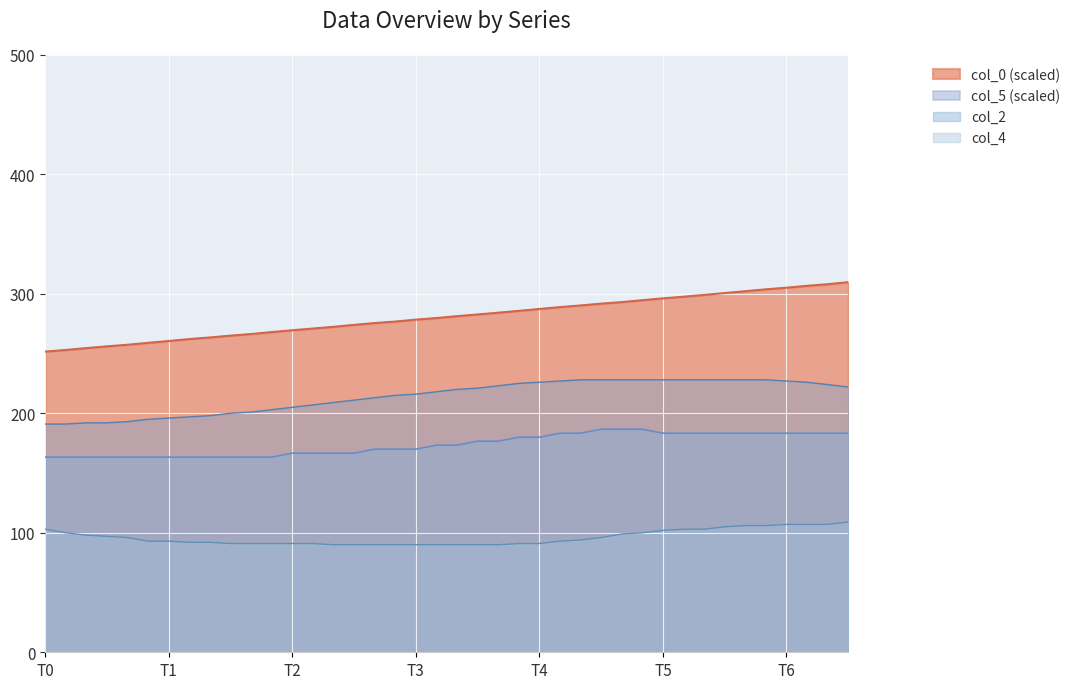

What is the sum of all col_2 values?

8564.0